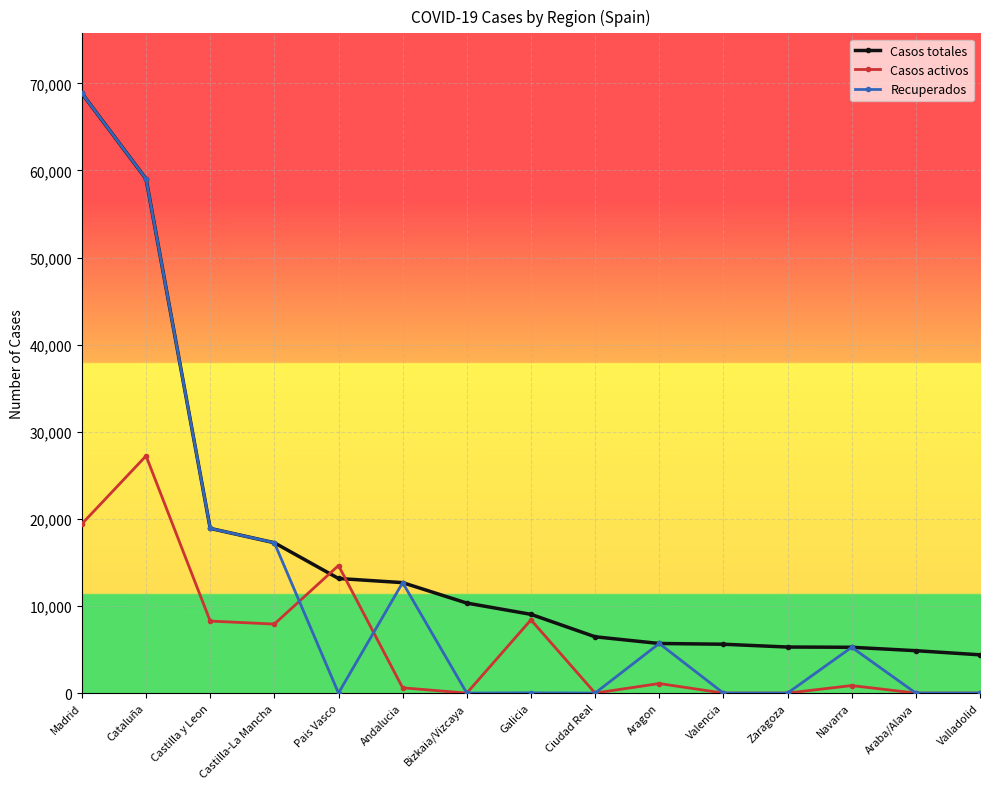

Which series has the largest total across all categories?

Casos totales